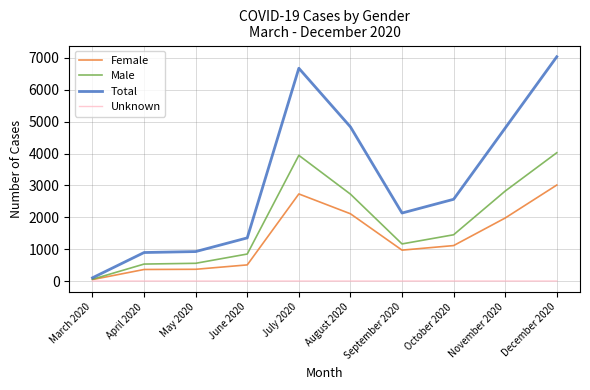

The value of Male at October 2020 is 1451. True or false?

True